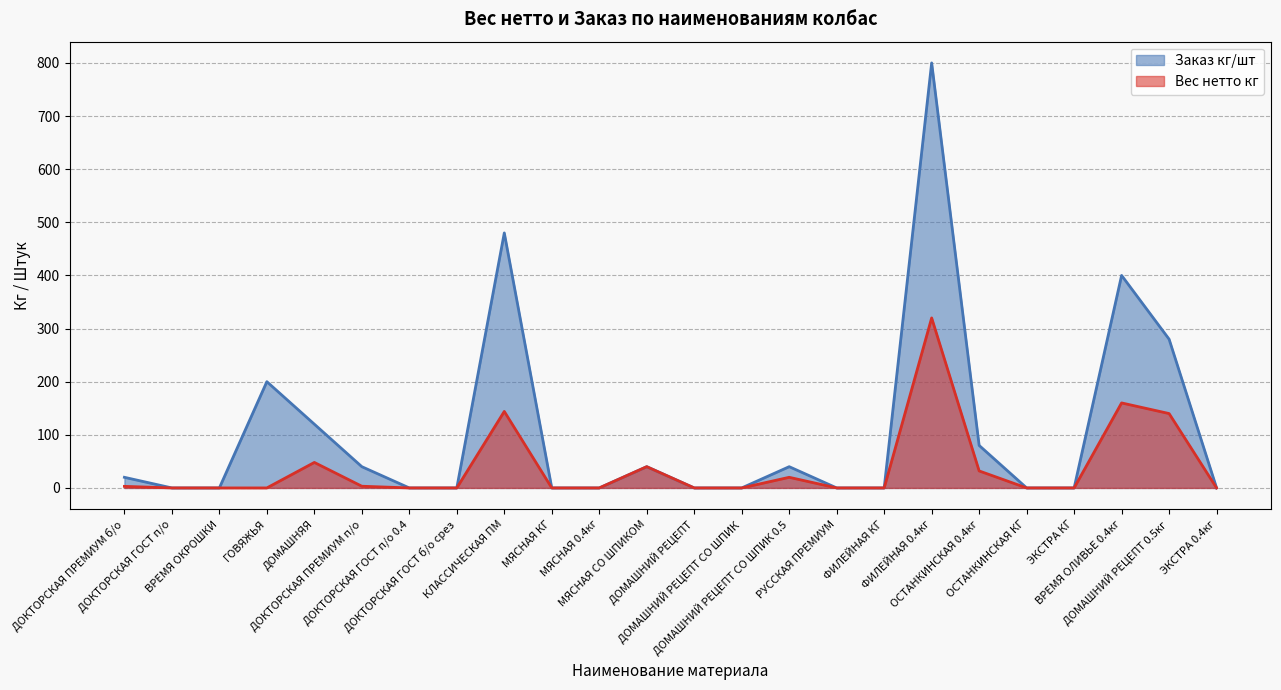

Reading left to right, transcribe all the data shown in this chart.

Вес нетто кг: ДОКТОРСКАЯ ПРЕМИУМ б/о=3.0	ДОКТОРСКАЯ ГОСТ п/о=0.0	ВРЕМЯ ОКРОШКИ=0.0	ГОВЯЖЬЯ=0.0	ДОМАШНЯЯ=48.0	ДОКТОРСКАЯ ПРЕМИУМ п/о=3.2	ДОКТОРСКАЯ ГОСТ п/о 0.4=0.0	ДОКТОРСКАЯ ГОСТ б/о срез=0.0	КЛАССИЧЕСКАЯ ПМ=144.0	МЯСНАЯ КГ=0.0	МЯСНАЯ 0.4кг=0.0	МЯСНАЯ СО ШПИКОМ=40.0	ДОМАШНИЙ РЕЦЕПТ=0.0	ДОМАШНИЙ РЕЦЕПТ СО ШПИК=0.0	ДОМАШНИЙ РЕЦЕПТ СО ШПИК 0.5=20.0	РУССКАЯ ПРЕМИУМ=0.0	ФИЛЕЙНАЯ КГ=0.0	ФИЛЕЙНАЯ 0.4кг=320.0	ОСТАНКИНСКАЯ 0.4кг=32.0	ОСТАНКИНСКАЯ КГ=0.0	ЭКСТРА КГ=0.0	ВРЕМЯ ОЛИВЬЕ 0.4кг=160.0	ДОМАШНИЙ РЕЦЕПТ 0.5кг=140.0	ЭКСТРА 0.4кг=0.0
Заказ кг/шт: ДОКТОРСКАЯ ПРЕМИУМ б/о=20.0	ДОКТОРСКАЯ ГОСТ п/о=0.0	ВРЕМЯ ОКРОШКИ=0.0	ГОВЯЖЬЯ=200.0	ДОМАШНЯЯ=120.0	ДОКТОРСКАЯ ПРЕМИУМ п/о=40.0	ДОКТОРСКАЯ ГОСТ п/о 0.4=0.0	ДОКТОРСКАЯ ГОСТ б/о срез=0.0	КЛАССИЧЕСКАЯ ПМ=480.0	МЯСНАЯ КГ=0.0	МЯСНАЯ 0.4кг=0.0	МЯСНАЯ СО ШПИКОМ=40.0	ДОМАШНИЙ РЕЦЕПТ=0.0	ДОМАШНИЙ РЕЦЕПТ СО ШПИК=0.0	ДОМАШНИЙ РЕЦЕПТ СО ШПИК 0.5=40.0	РУССКАЯ ПРЕМИУМ=0.0	ФИЛЕЙНАЯ КГ=0.0	ФИЛЕЙНАЯ 0.4кг=800.0	ОСТАНКИНСКАЯ 0.4кг=80.0	ОСТАНКИНСКАЯ КГ=0.0	ЭКСТРА КГ=0.0	ВРЕМЯ ОЛИВЬЕ 0.4кг=400.0	ДОМАШНИЙ РЕЦЕПТ 0.5кг=280.0	ЭКСТРА 0.4кг=0.0